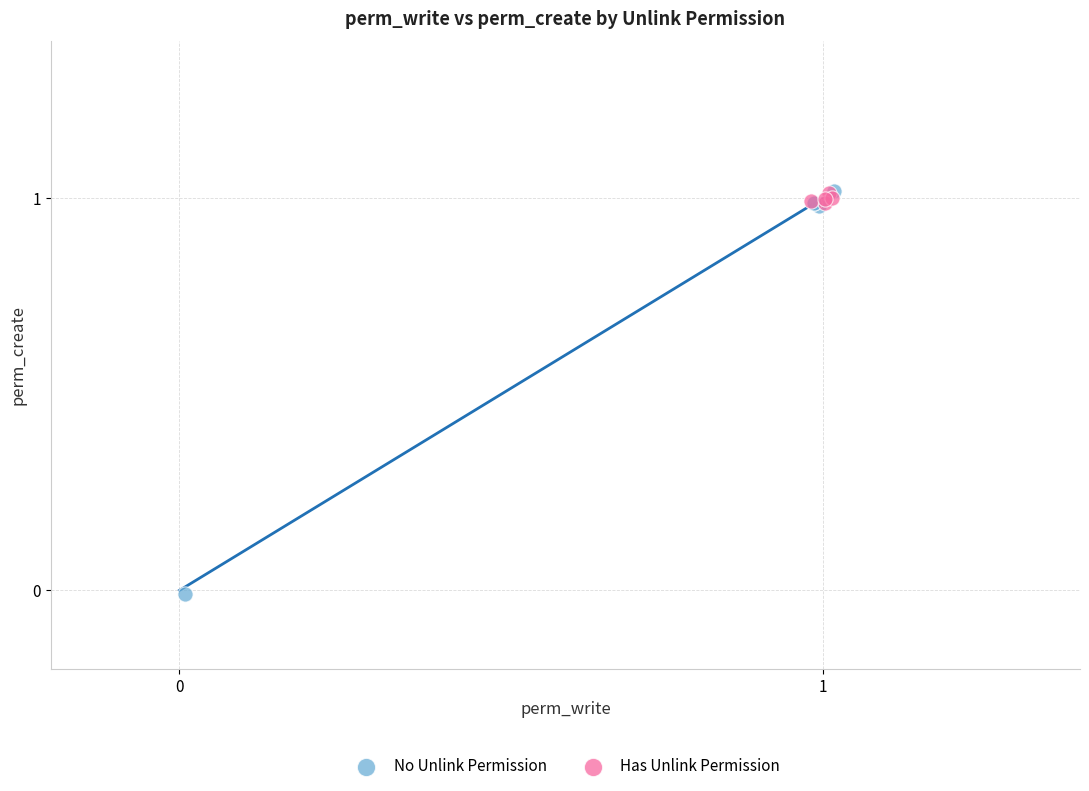

What are all the series names shown in the legend?

No Unlink Permission, Has Unlink Permission